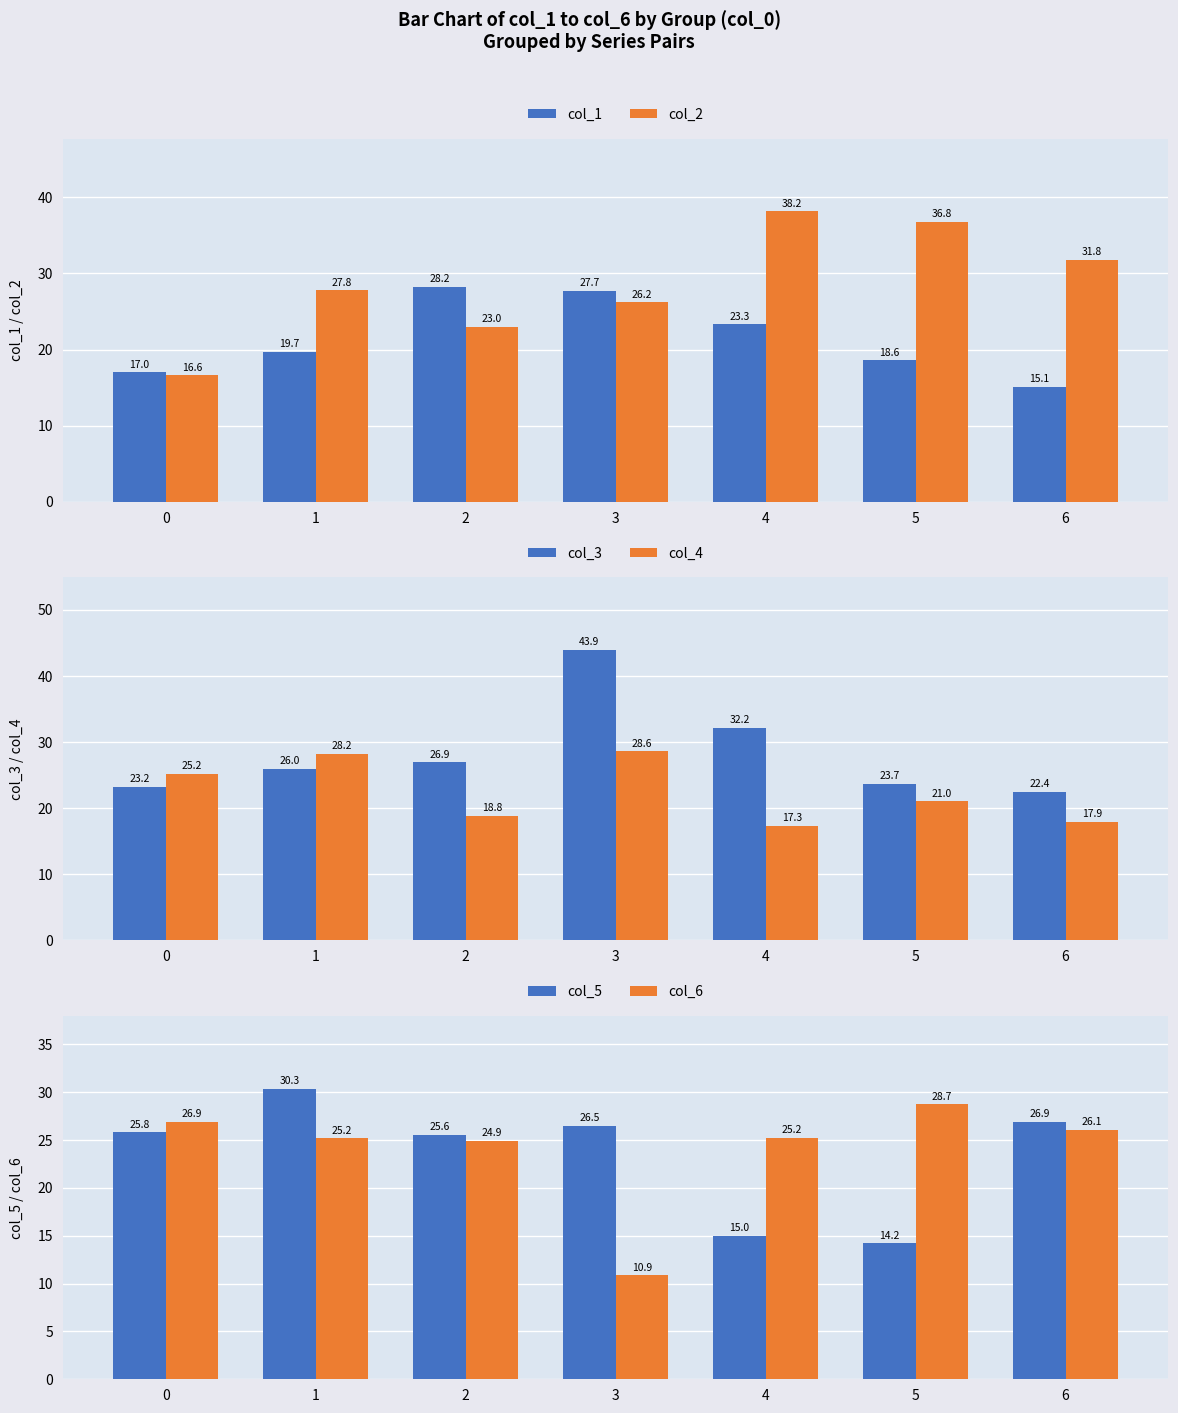

How many categories are shown in the chart?

7